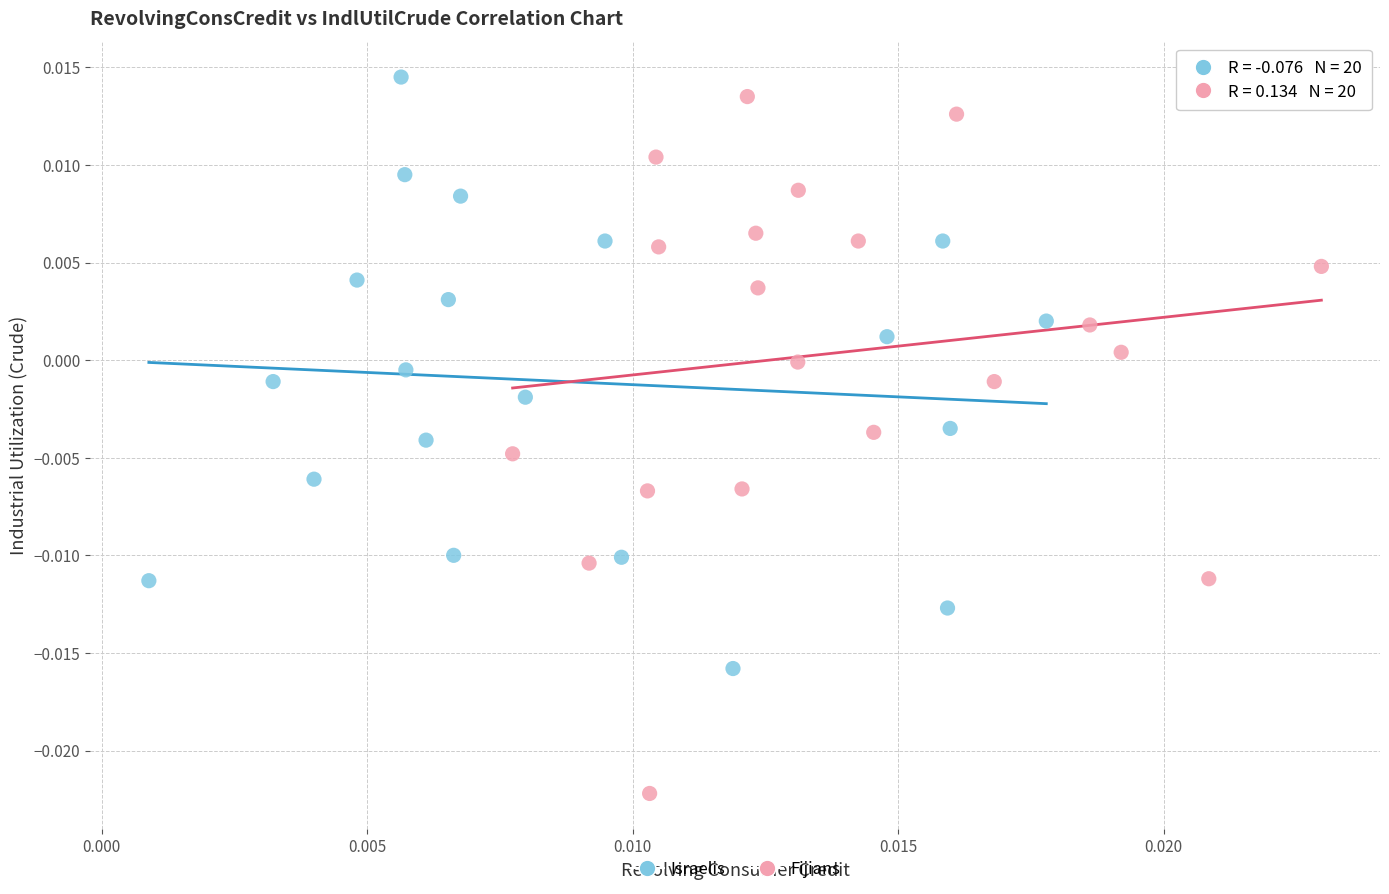

What are all the series names shown in the legend?

Israelis, Fijians